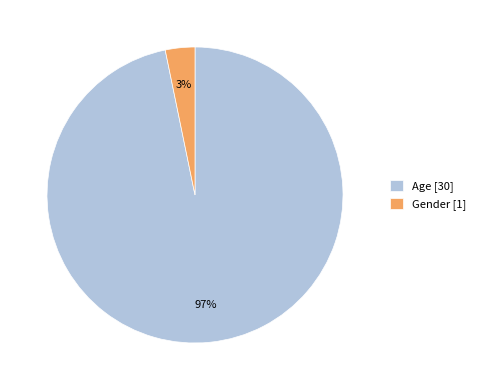

How many segments does this pie chart have?

2